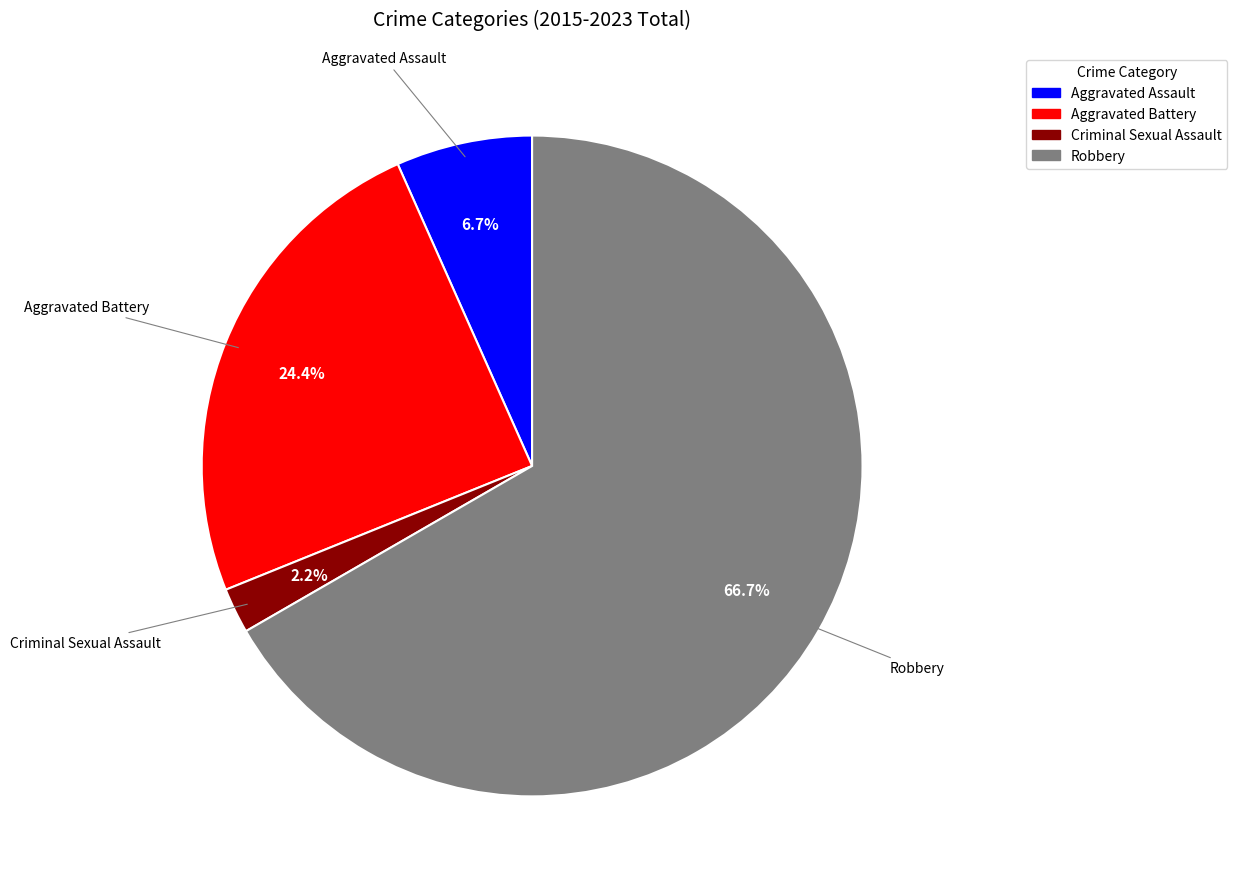

How much of the chart is everything except Aggravated Assault?

93.3%